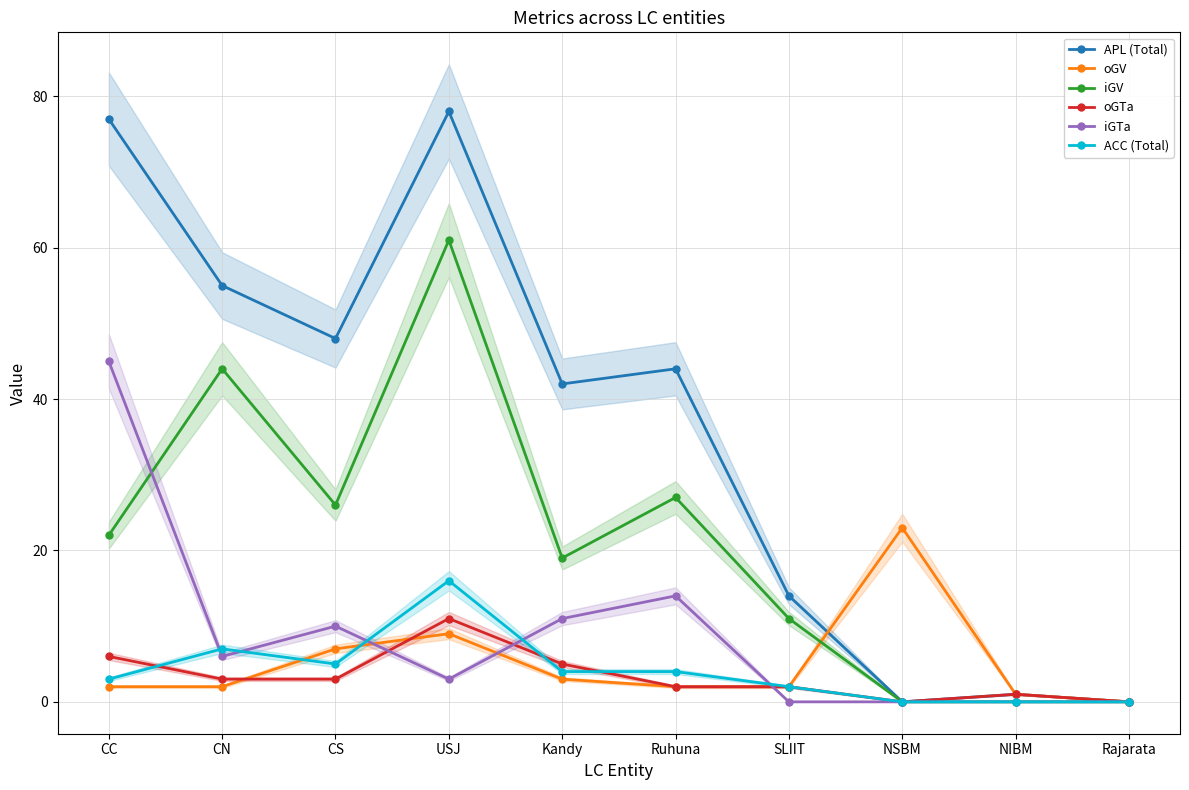

List the series in order of their peak value, highest first.

APL (Total), iGV, iGTa, oGV, ACC (Total), oGTa